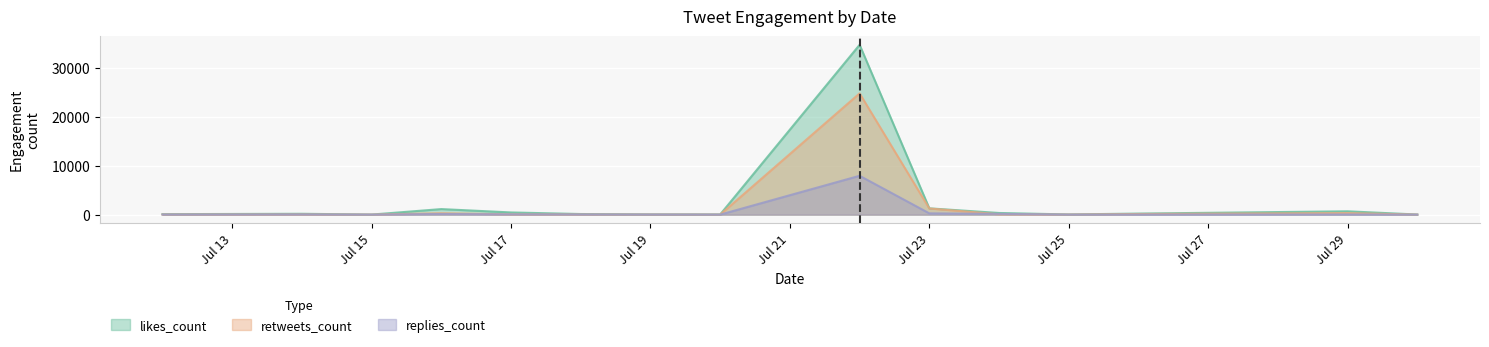

At which label does replies_count reach its minimum?

2019-07-20